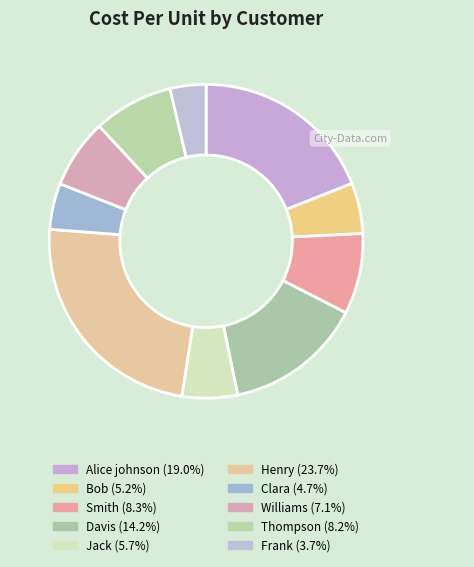

Approximately how many times larger is the value at Clara compared to Frank?

1.3